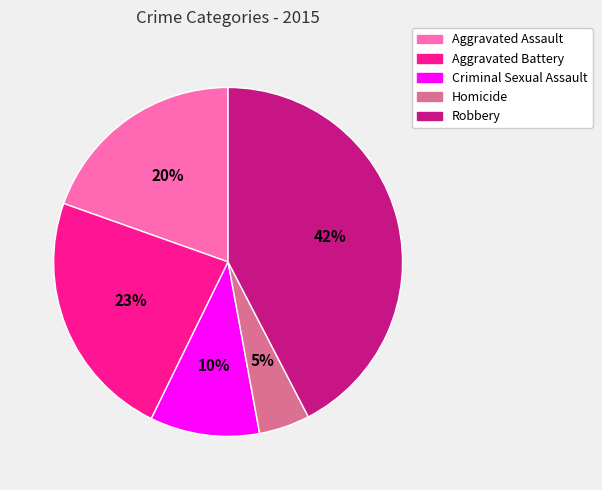

How many segments does this pie chart have?

5